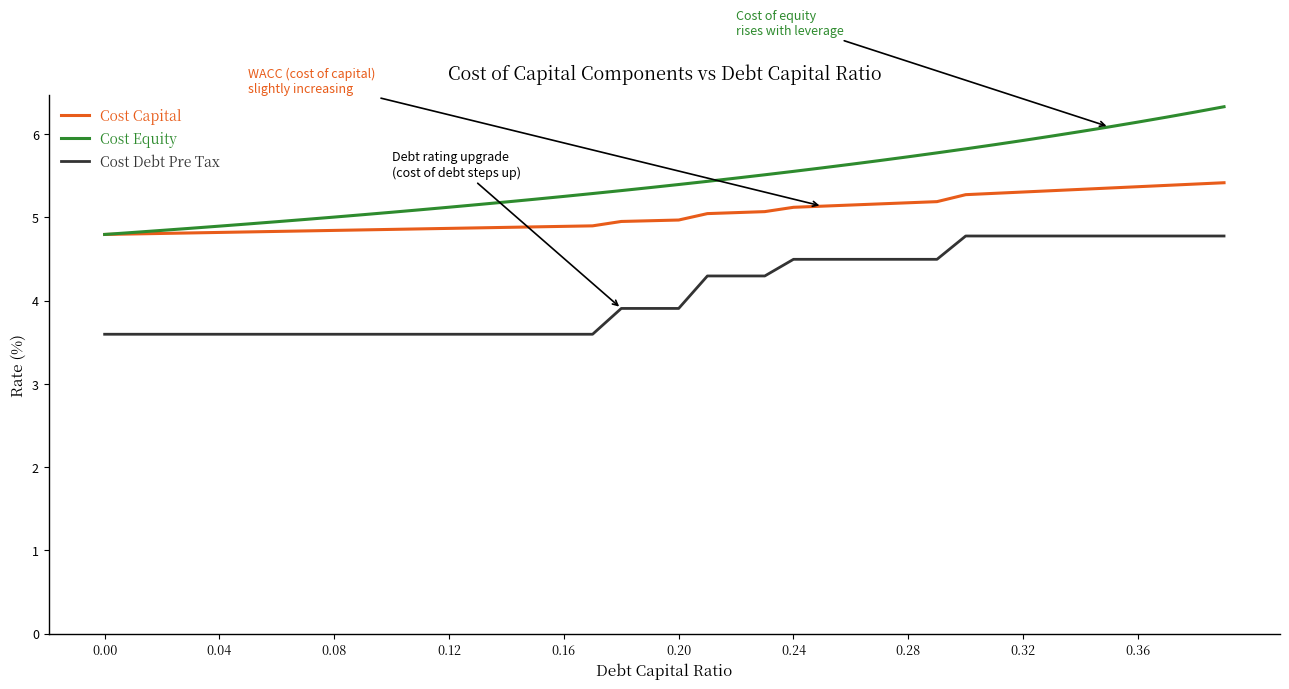

True or false: Cost Capital and Cost Debt Pre Tax cross at least once.

False